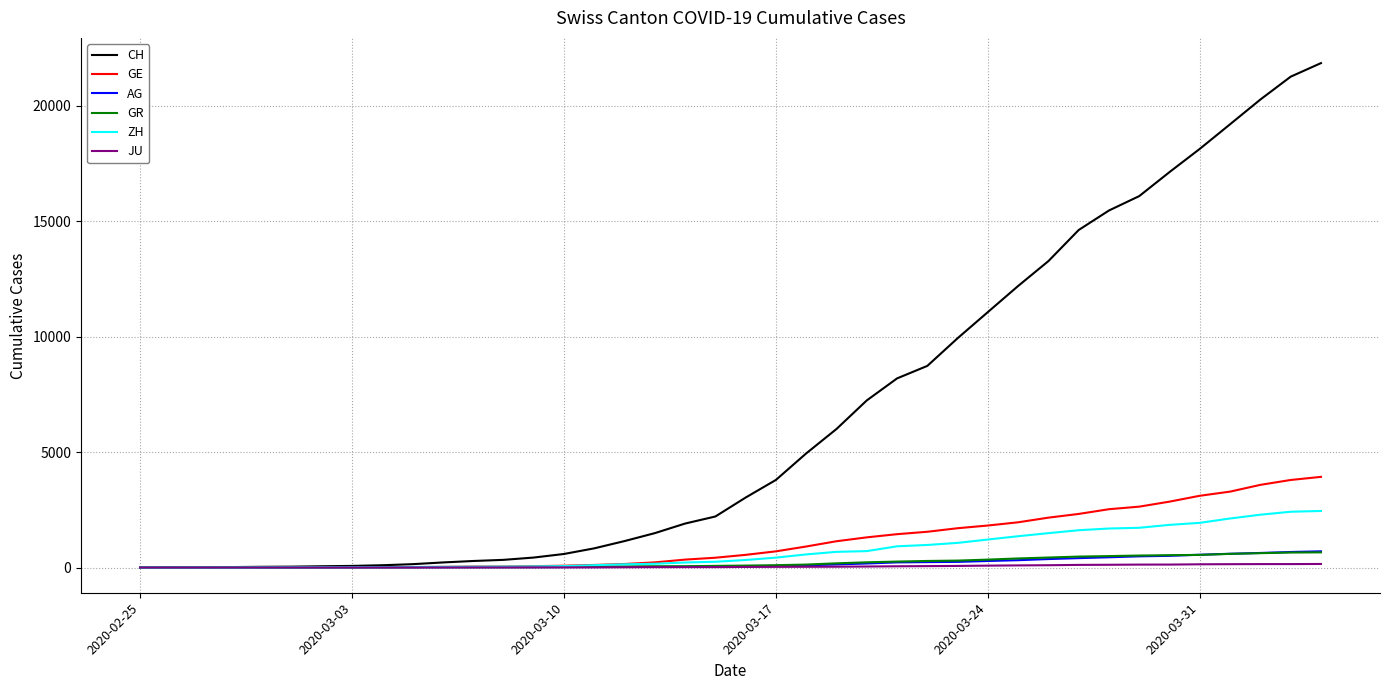

Which series has the largest range (max minus min)?

CH